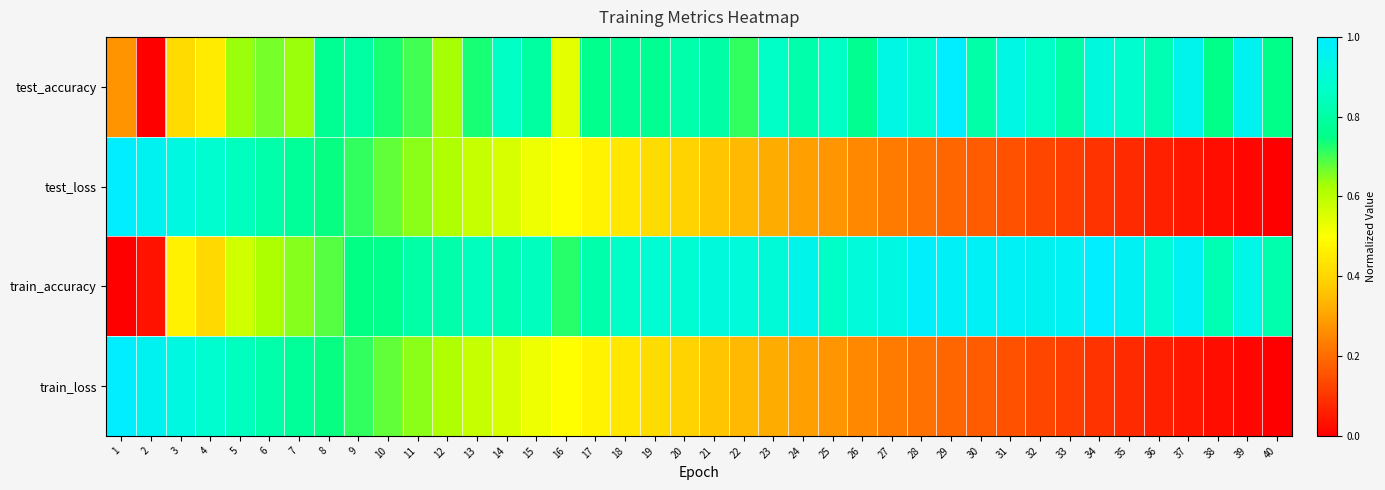

Rank the series at 7 from lowest to highest value.

test_accuracy, train_accuracy, train_loss, test_loss